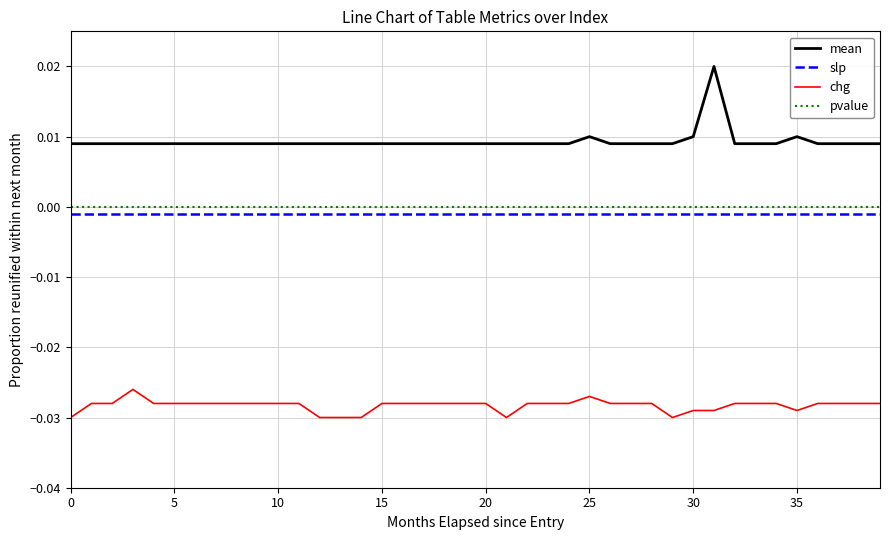

Which series has the largest total across all categories?

mean